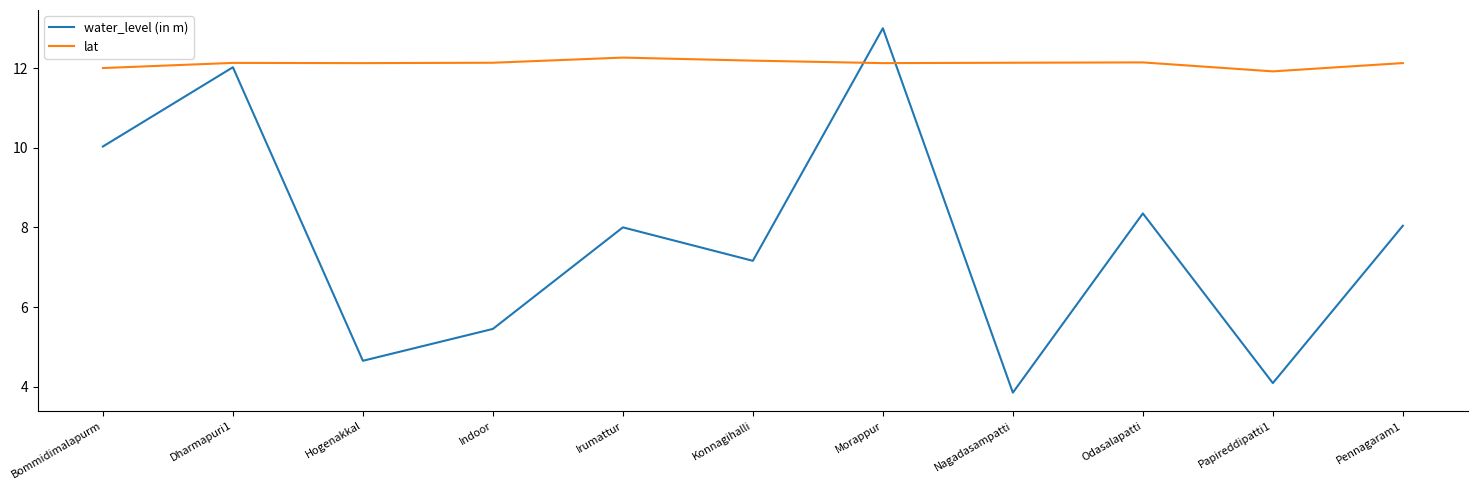

Which category has the lowest value in the lat series?

Papireddipatti1